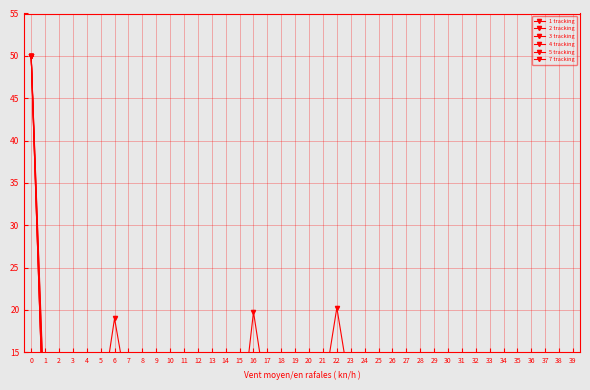

What is the difference between the highest and lowest values at 28?

9.1